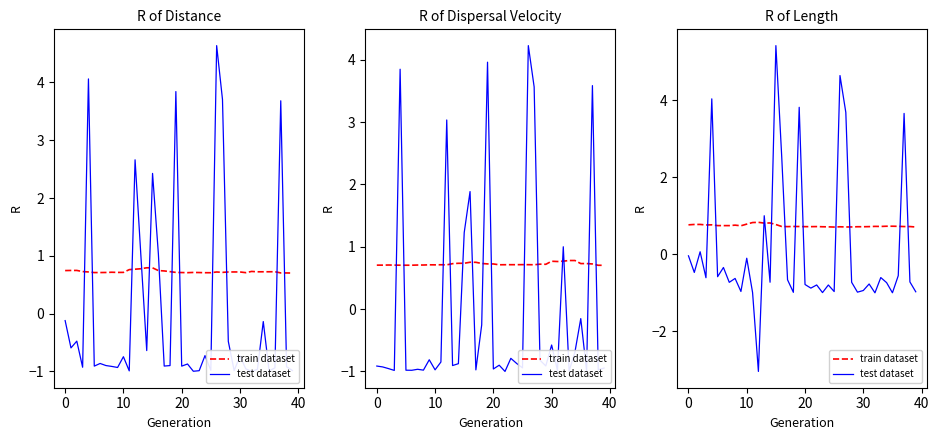

Does the chart display data point markers on the line(s)?

No